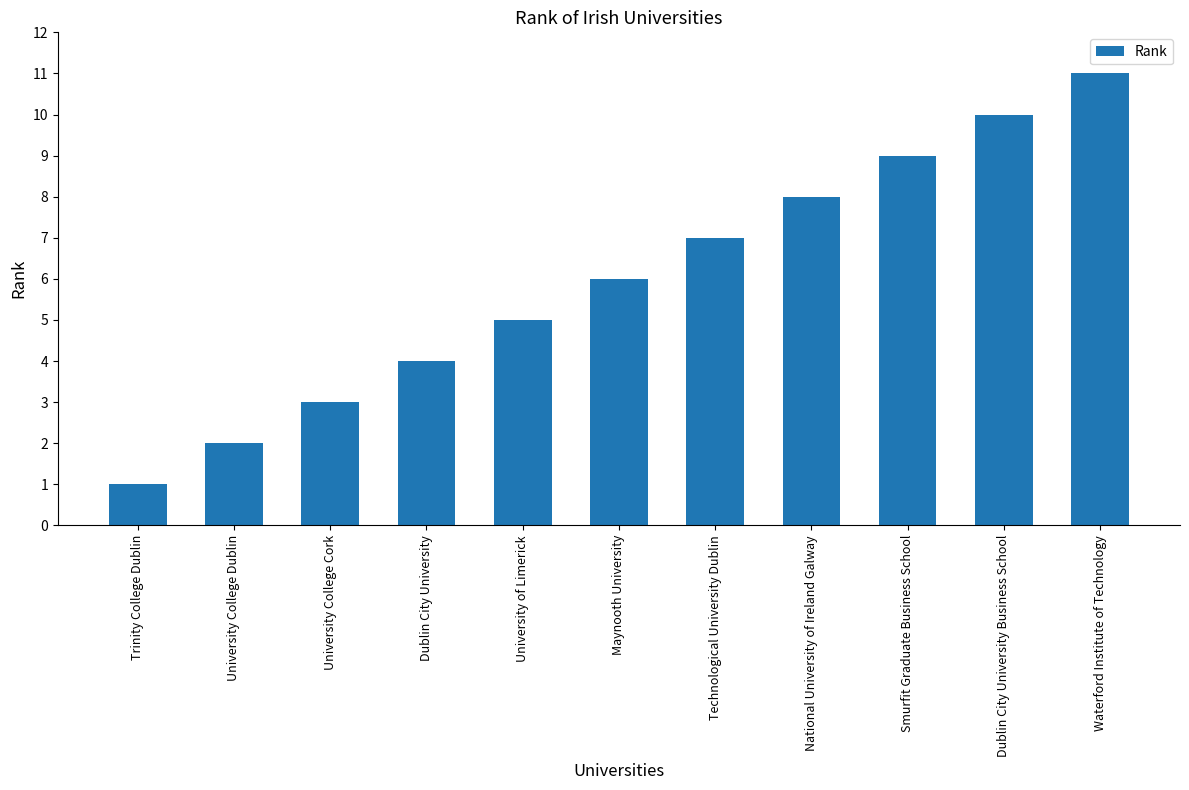

Reading right to left, transcribe all the data shown in this chart.

Waterford Institute of Technology=11	Dublin City University Business School=10	Smurfit Graduate Business School=9	National University of Ireland Galway=8	Technological University Dublin=7	Maynooth University=6	University of Limerick=5	Dublin City University=4	University College Cork=3	University College Dublin=2	Trinity College Dublin=1